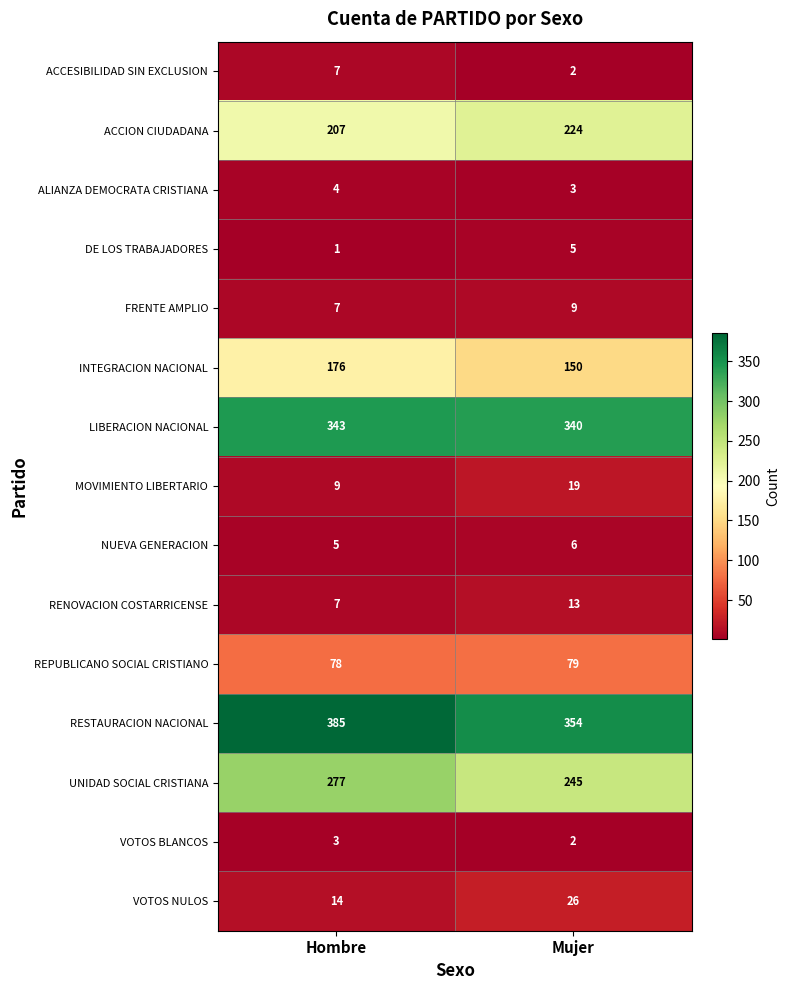

What is the minimum value for MOVIMIENTO LIBERTARIO?

9